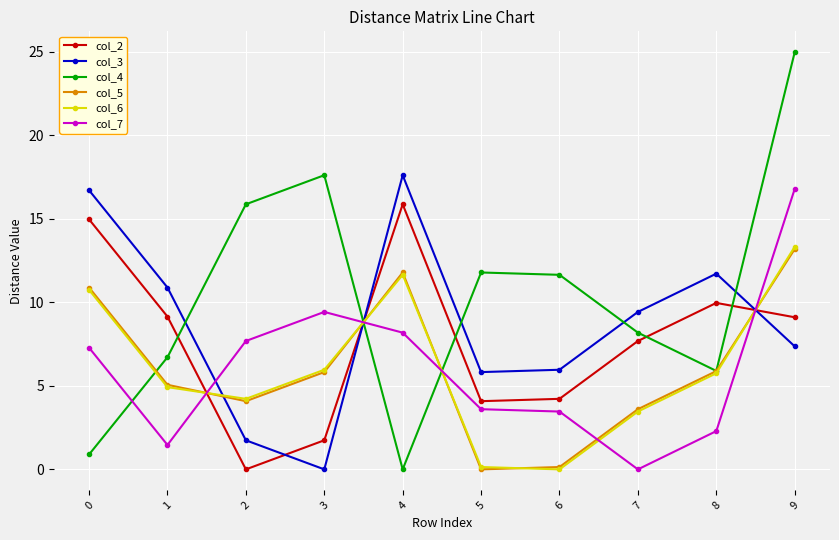

Is it true that col_4 equals 2.7 at 5?

False